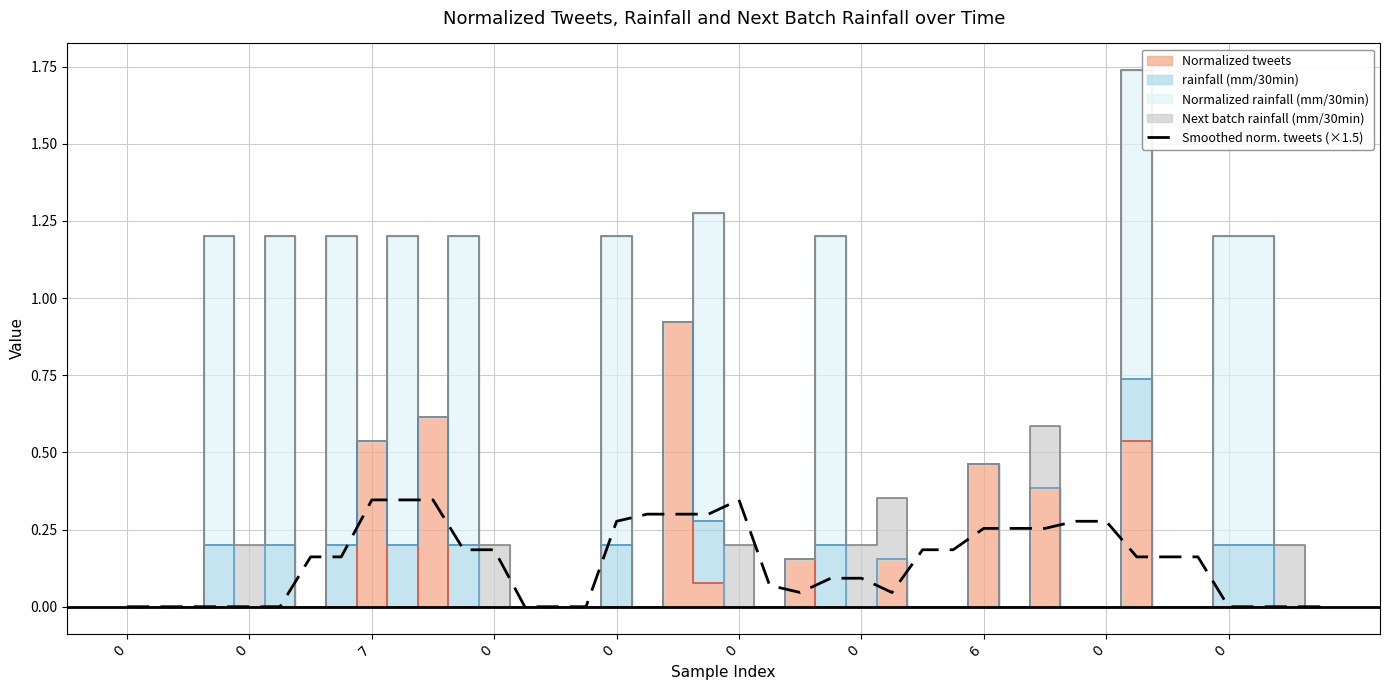

What is the difference between the second highest and second lowest values?

0.3